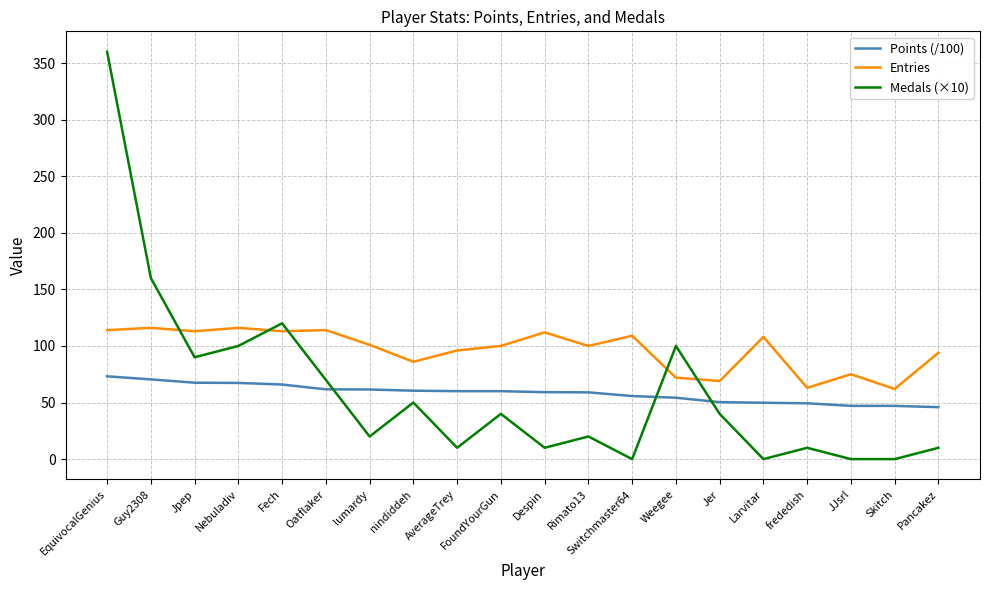

What is the difference between the Medals (×10) values at Jpep and Rimato13?

70.0